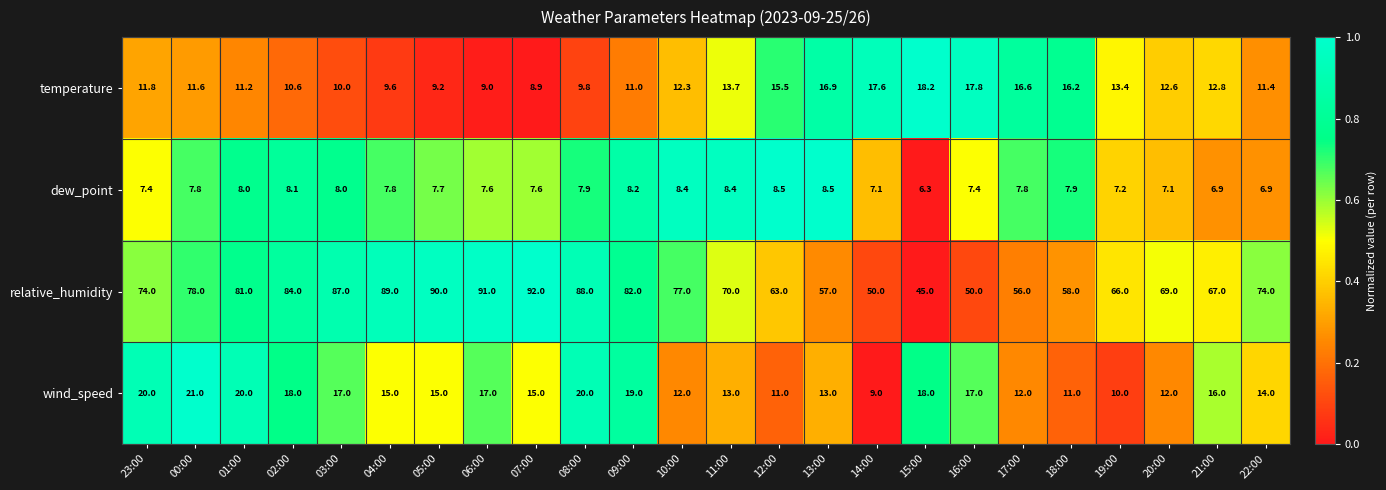

What is the sum of the relative_humidity values at 04:00 and 14:00?

139.0